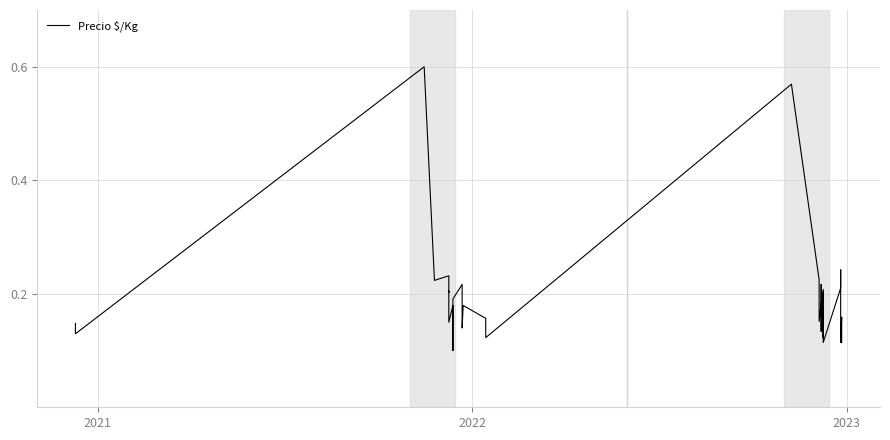

What is the sum of all values?

7.7